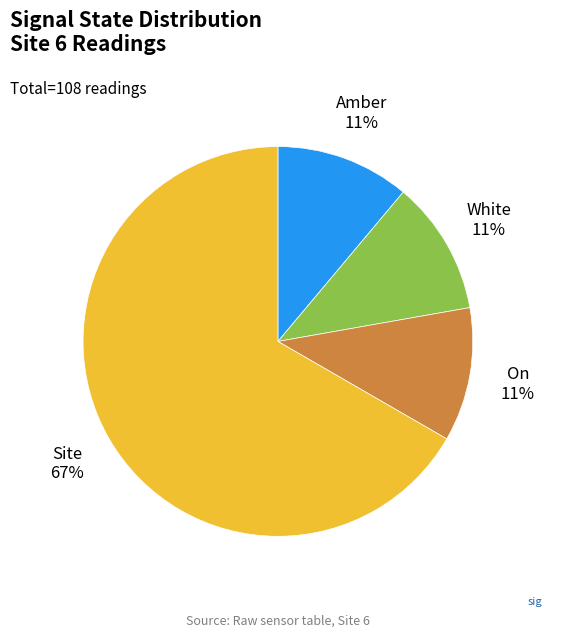

To the nearest percent, what is the average slice percentage?

25%